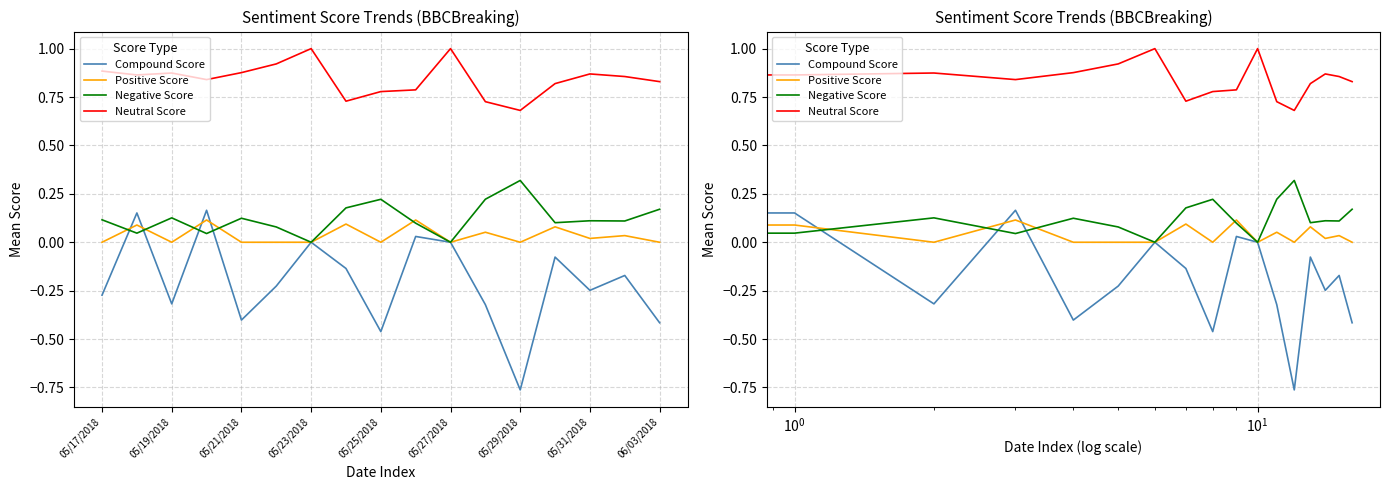

What is the difference between the maximum and second lowest values in the Positive Score series?

0.1